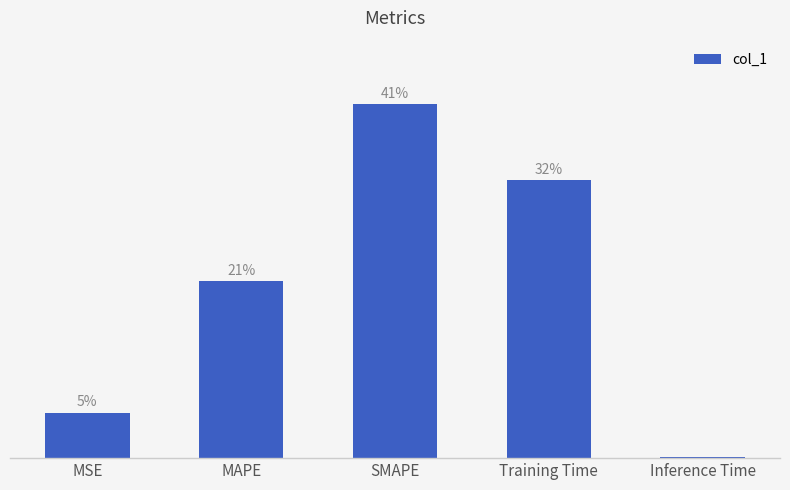

True or false: the data shows 1.6 at Training Time.

True